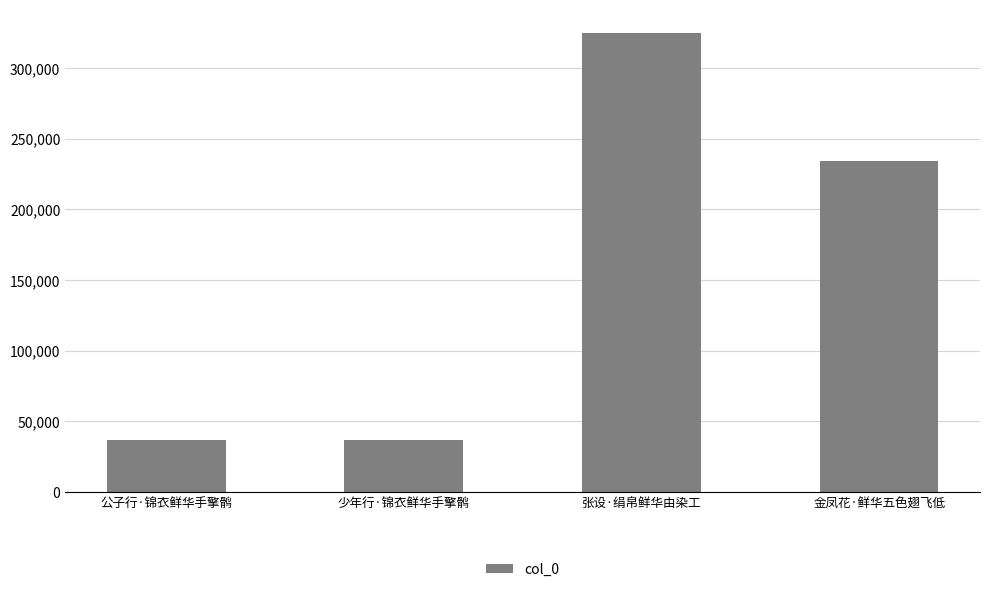

Where is the data nearest to the value 181066?

金凤花·鲜华五色翅飞低